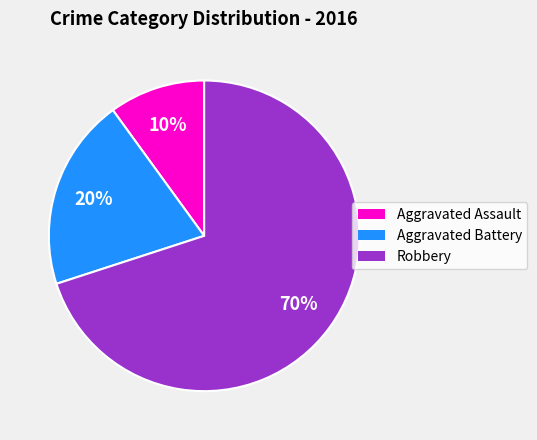

How many segments does this pie chart have?

3